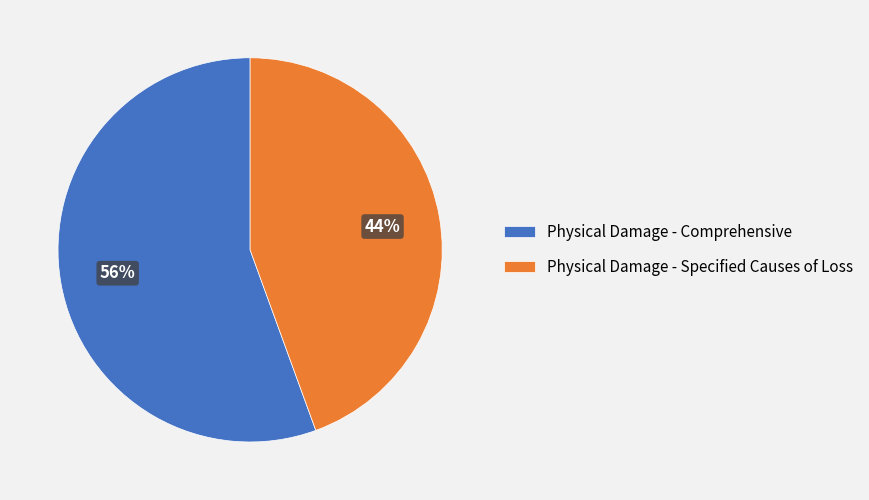

True or false: Physical Damage - Comprehensive accounts for 46% of the total.

False